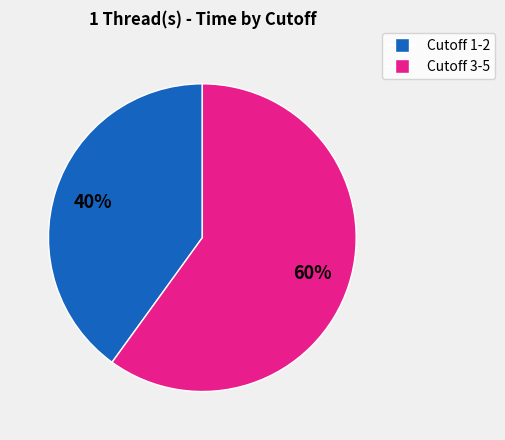

Does any single category account for the majority?

Yes